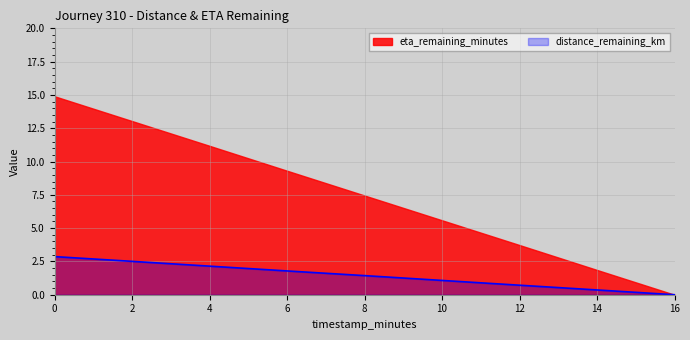

At which category does the chart reach its minimum across all series?

16